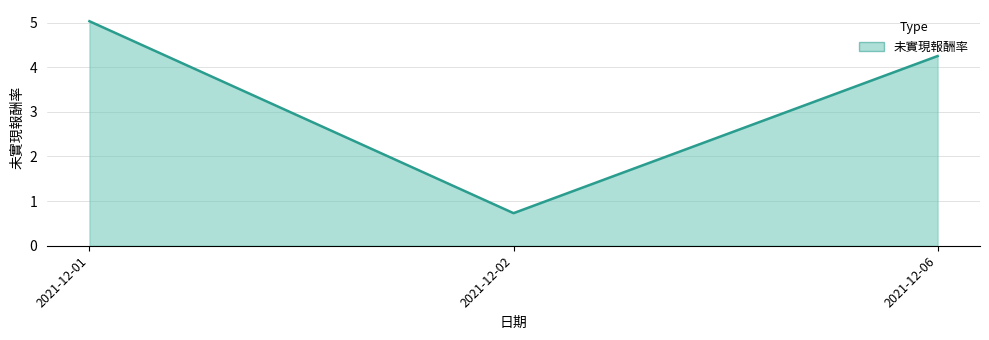

At which category does the chart reach its minimum across all series?

2021-12-02